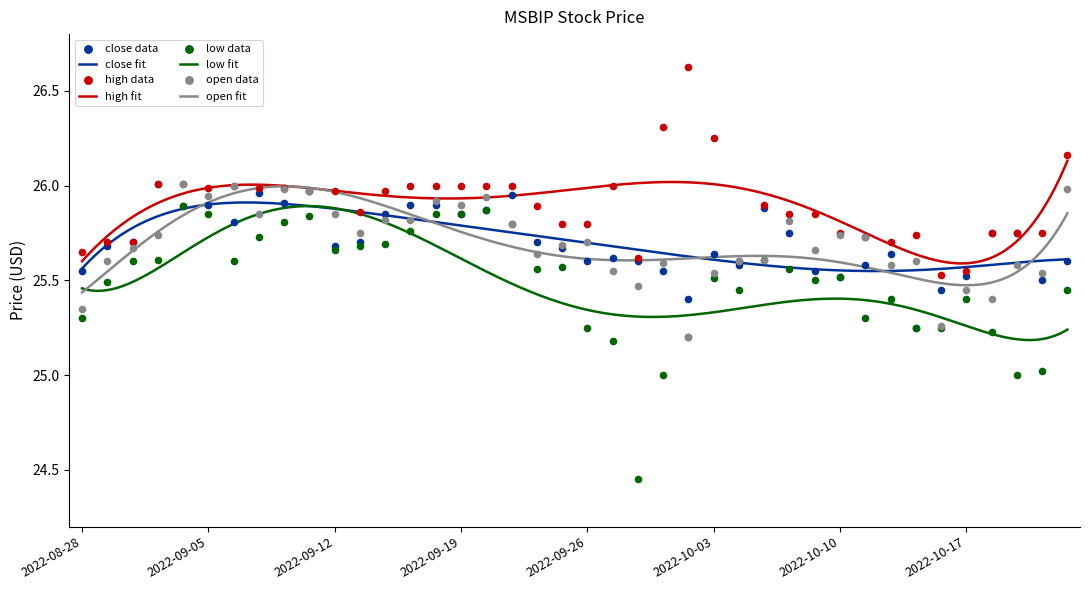

Which series contains the highest Y value?

high